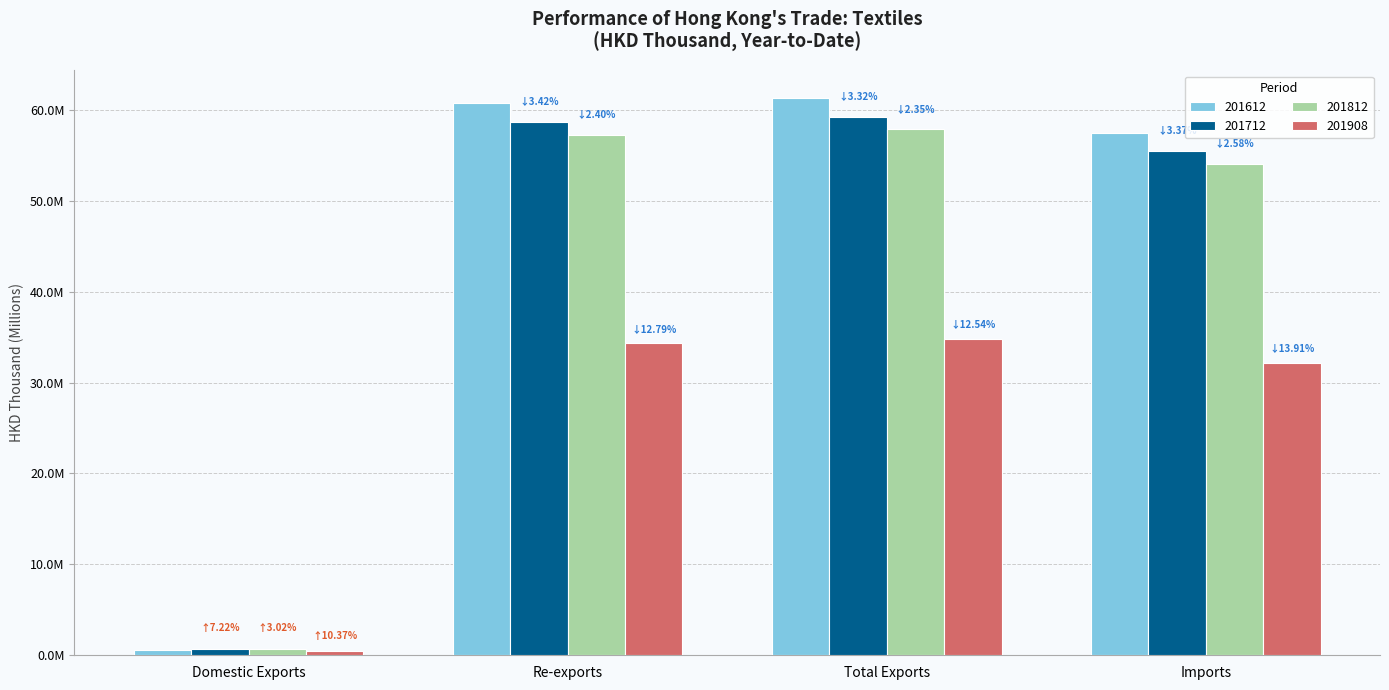

What are all the series names shown in the legend?

201612, 201712, 201812, 201908